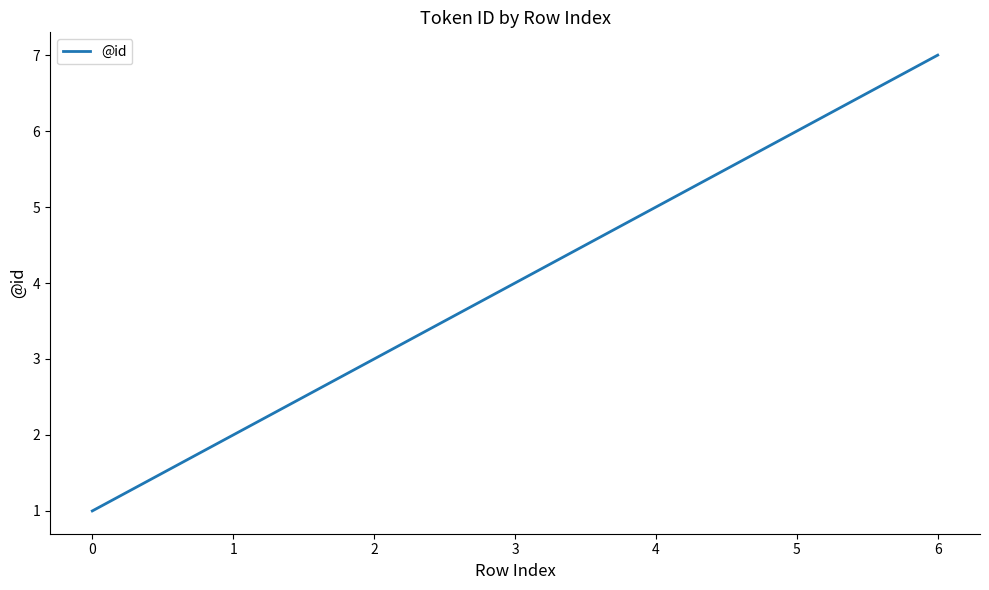

Approximately how many times larger is the value at 4 compared to 1?

2.5